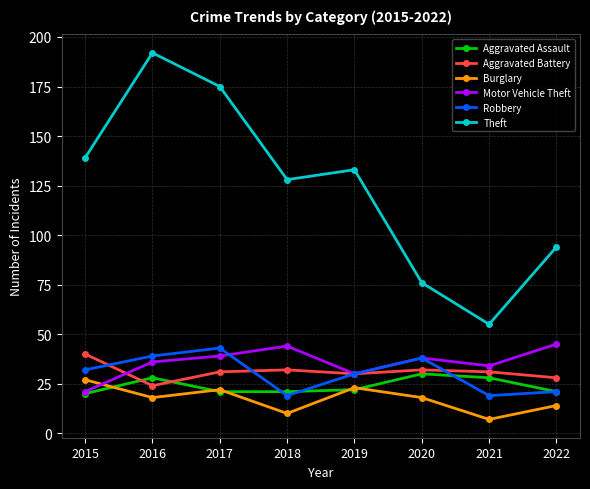

At how many categories does at least one series exceed 111?

5